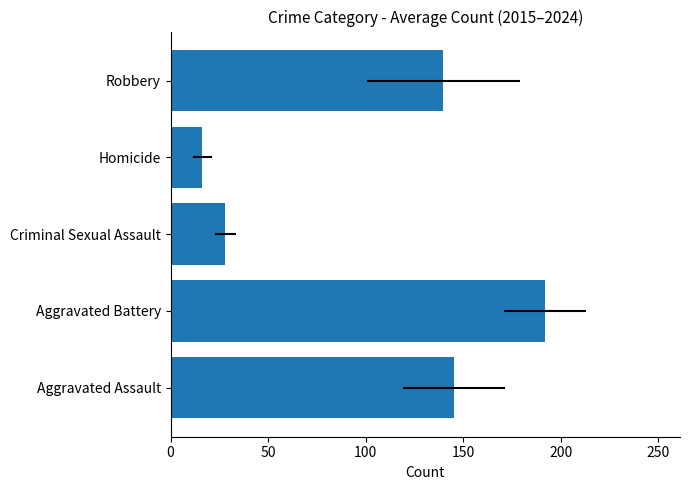

What value does the data have at Criminal Sexual Assault?

28.1